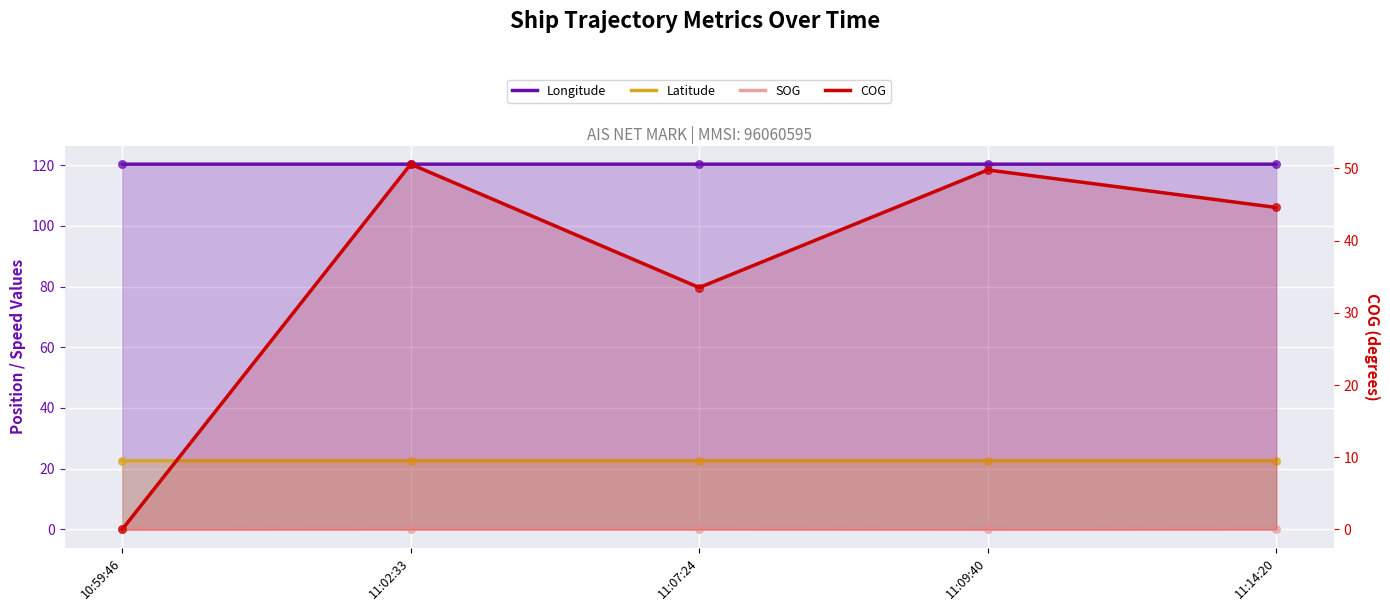

What is the total value across all series at 11:14:20?

187.6